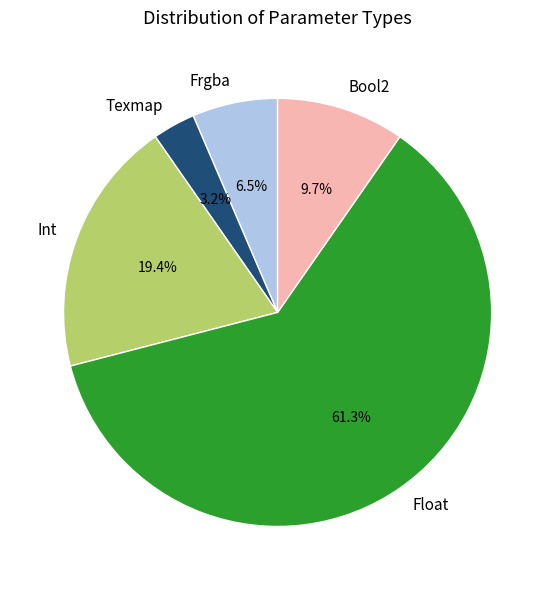

To the nearest percent, what is the combined percentage of Texmap and Bool2?

13%